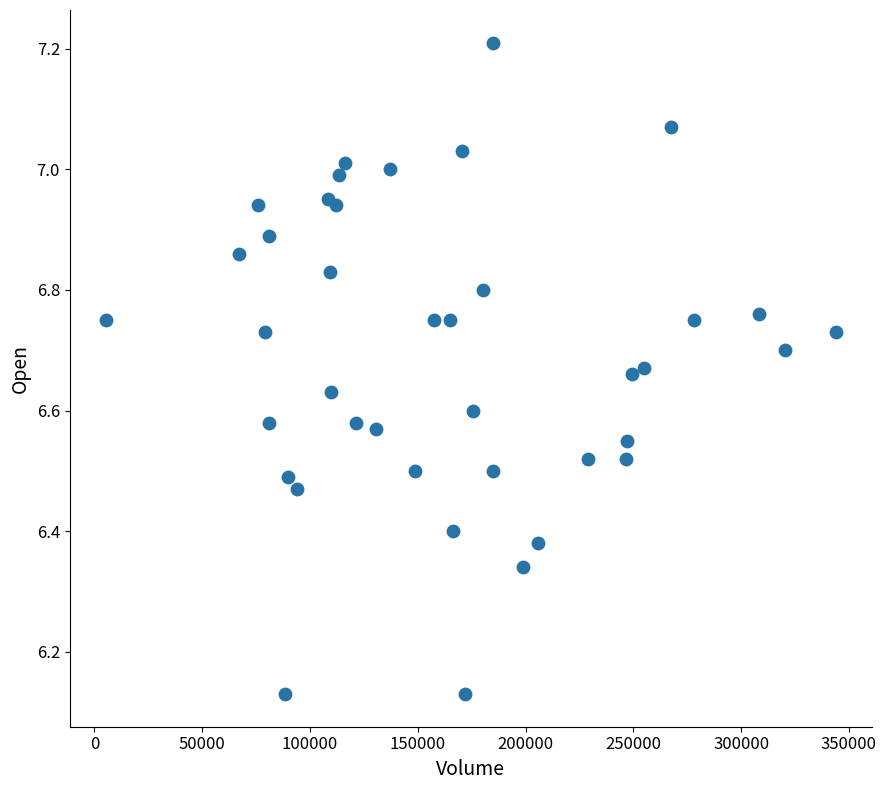

What is the range of Y values (max minus min)?

1.1